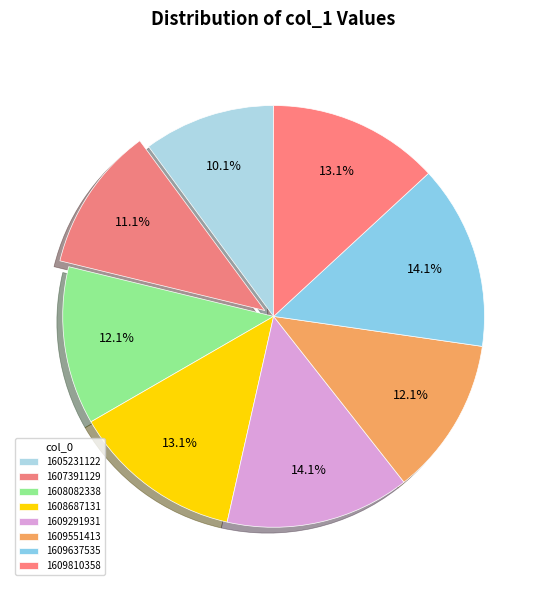

Rank the categories by value from highest to lowest.

1609291931, 1609637535, 1608687131, 1609810358, 1608082338, 1609551413, 1607391129, 1605231122